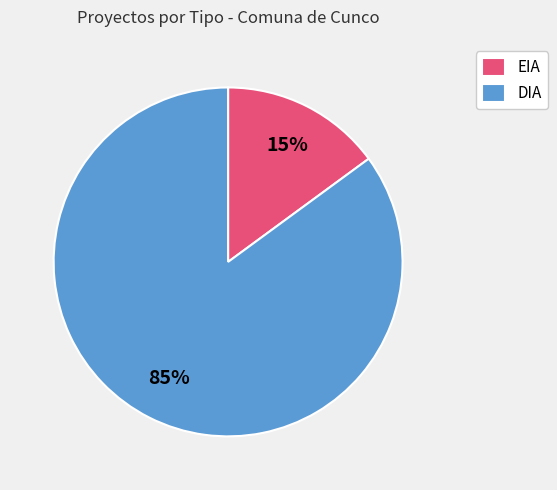

Between EIA and DIA, which is larger?

DIA